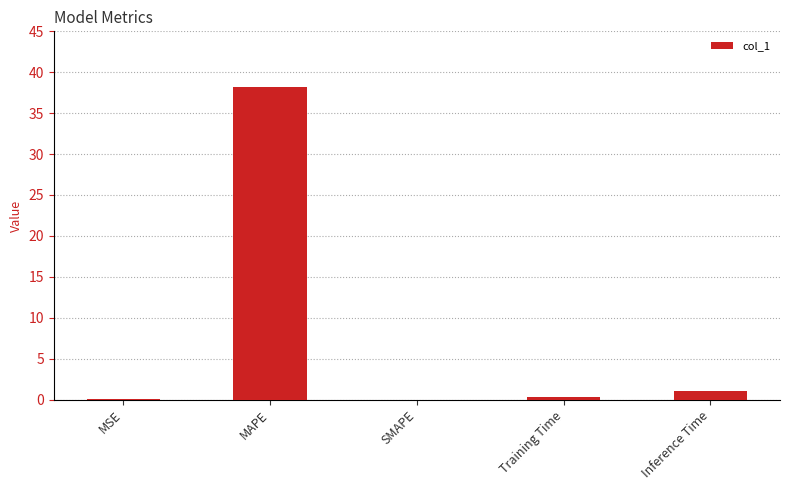

What is the change in value from MSE to Inference Time?

+1.0